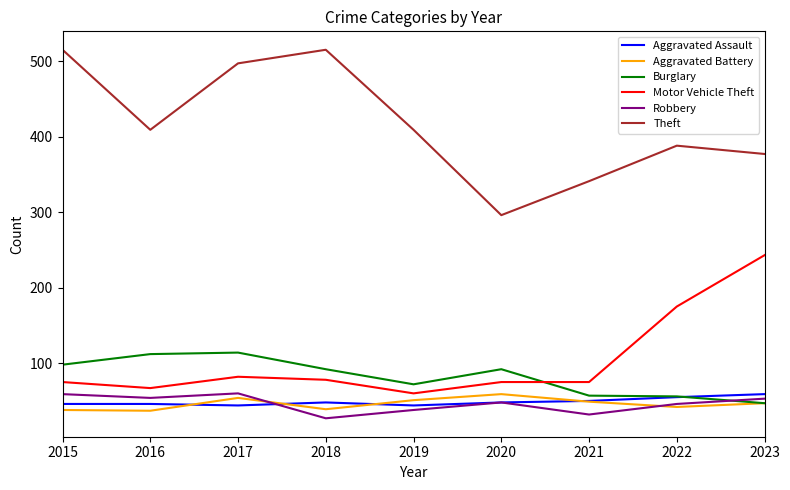

What is the total value across all series at 2018?

799